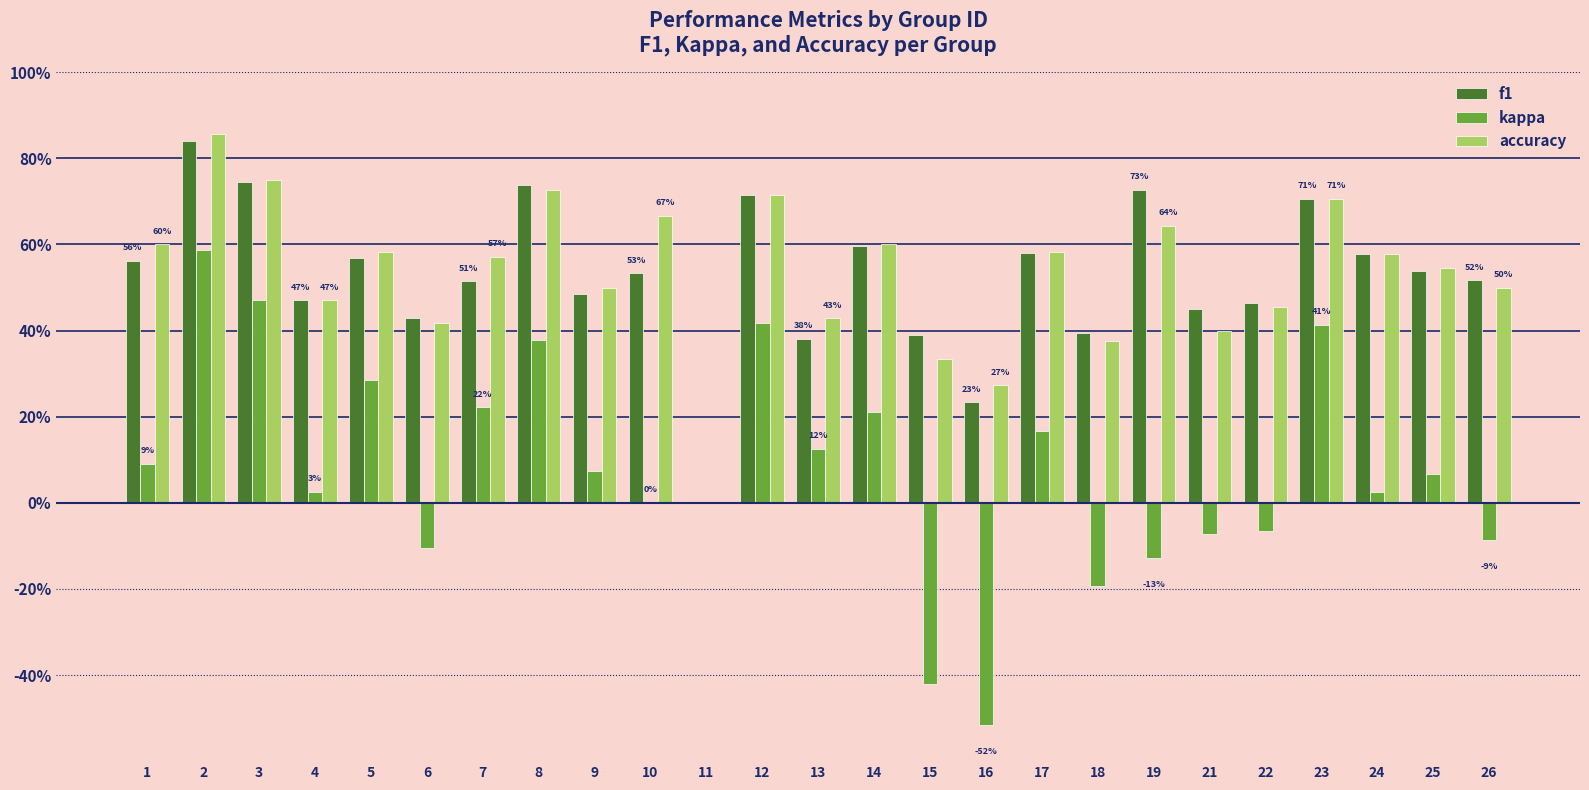

The value of f1 at 4 is 0.5. True or false?

True